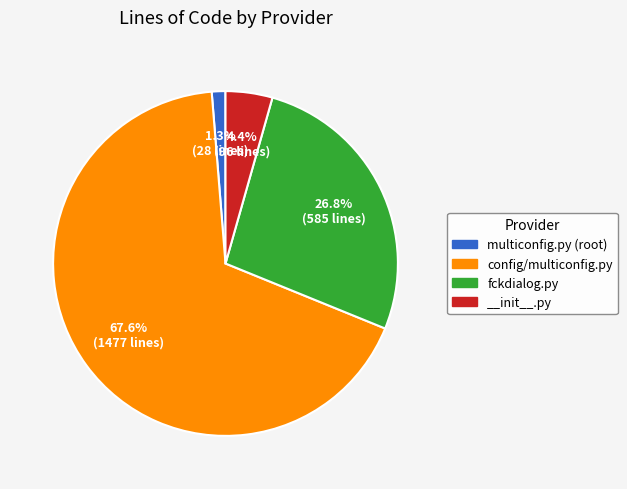

What portion of the pie excludes __init__.py?

95.6%